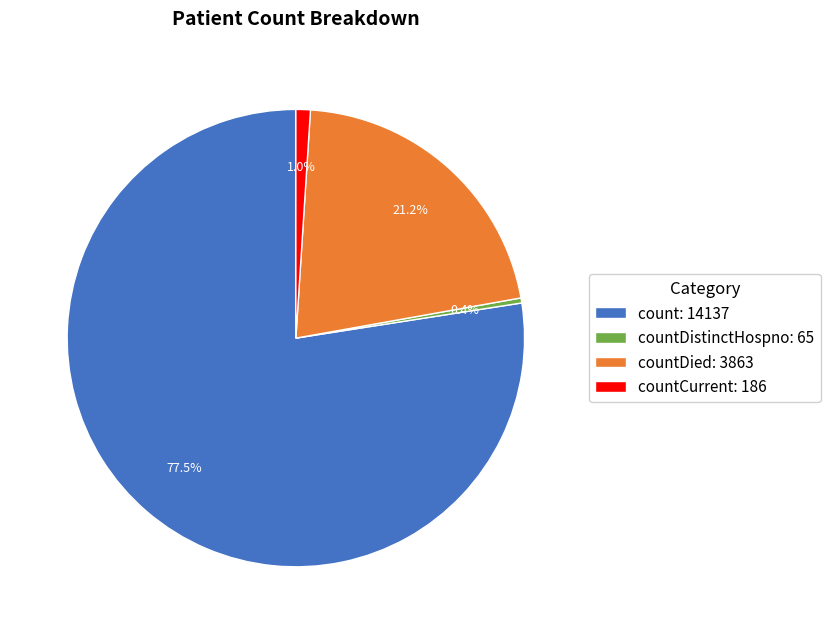

Rank the categories by value from highest to lowest.

count: 14137, countDied: 3863, countCurrent: 186, countDistinctHospno: 65